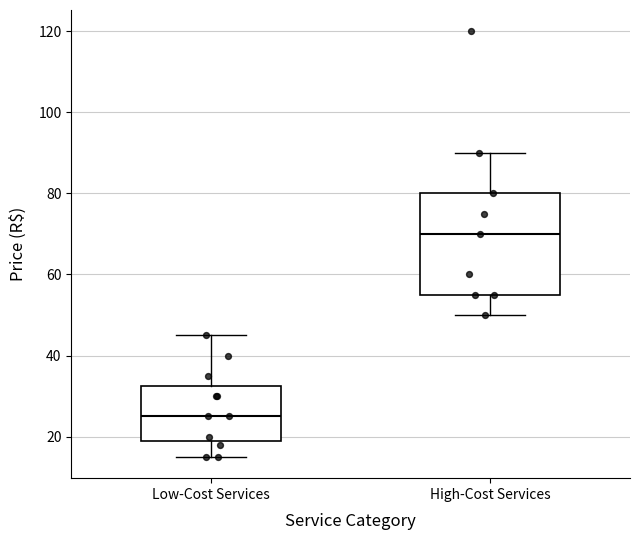

Comparing the boxes themselves (not the whiskers), which one is the tallest?

High-Cost Services